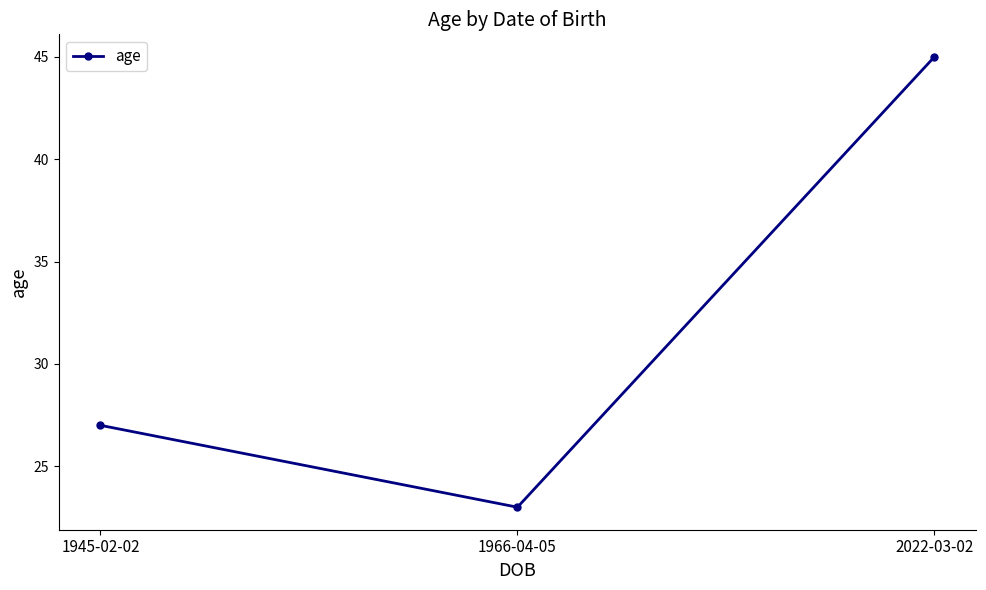

Where is the data nearest to the value 34?

1945-02-02